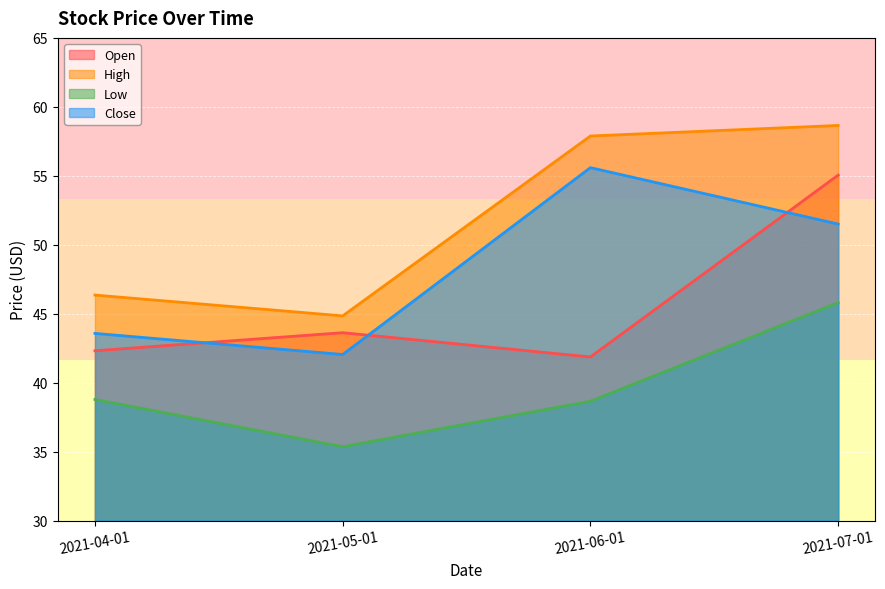

How many distinct data groups are displayed?

4